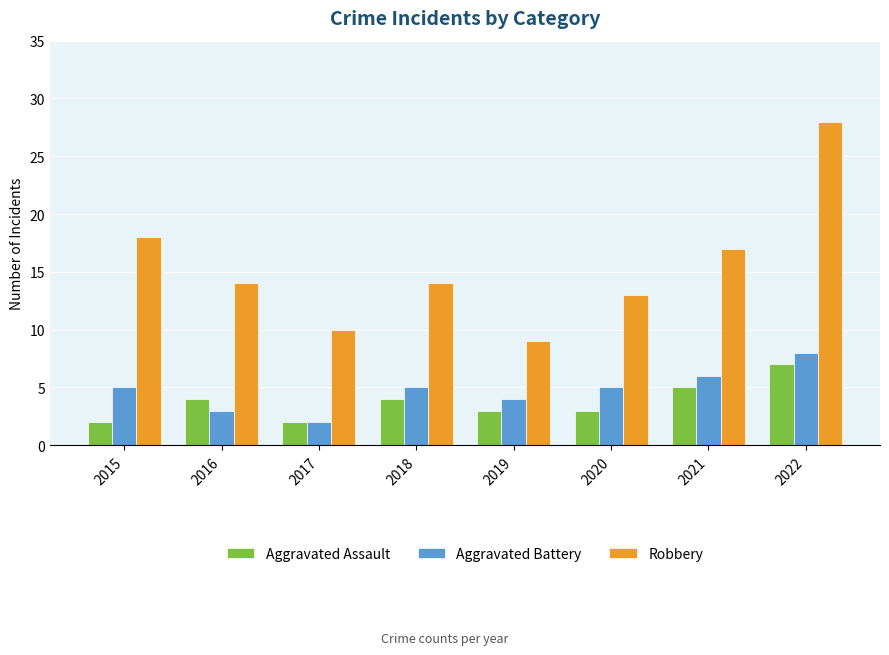

What value does the Aggravated Assault series have at 2019?

3